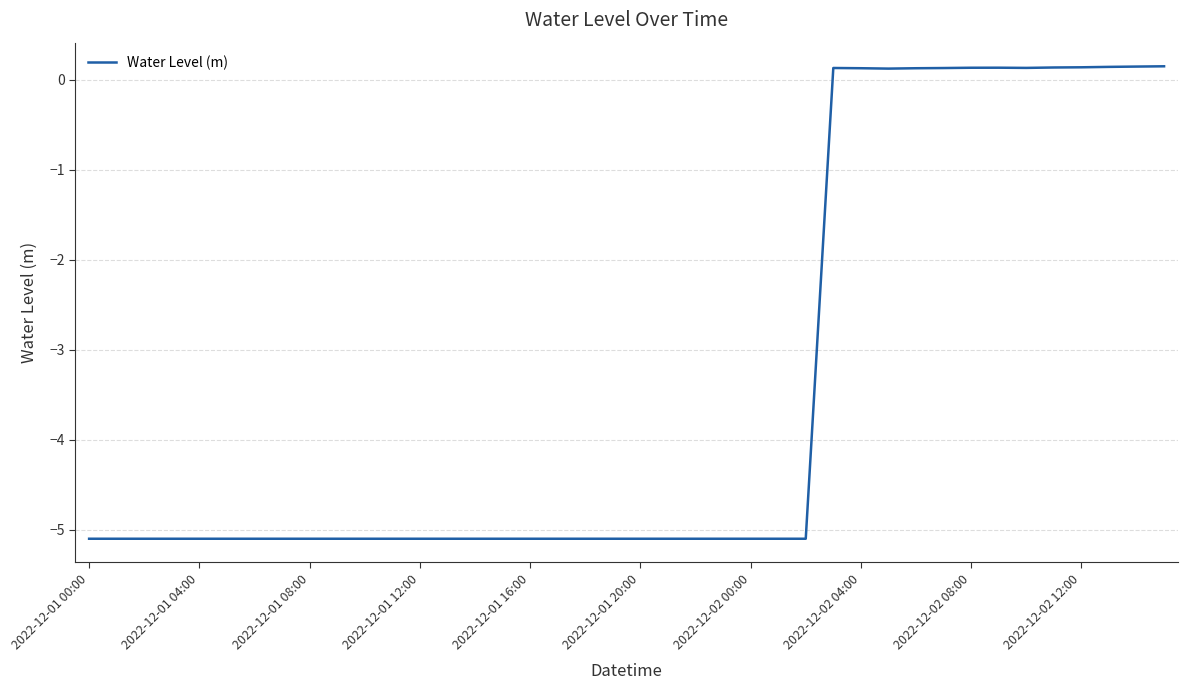

How many values are below zero?

27